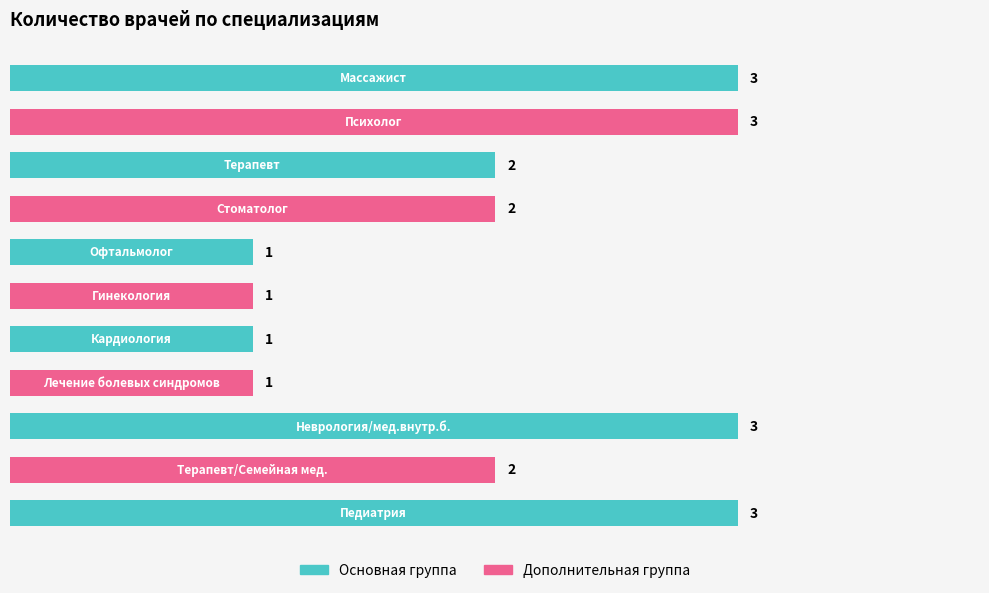

What is the sum of all values?

22